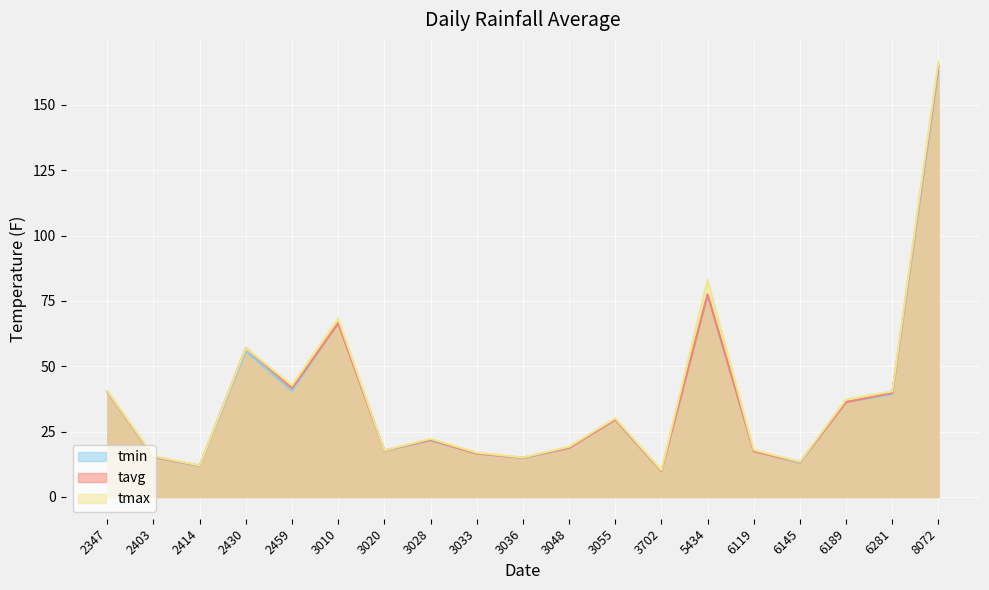

What is the sum of all tavg values?

711.6